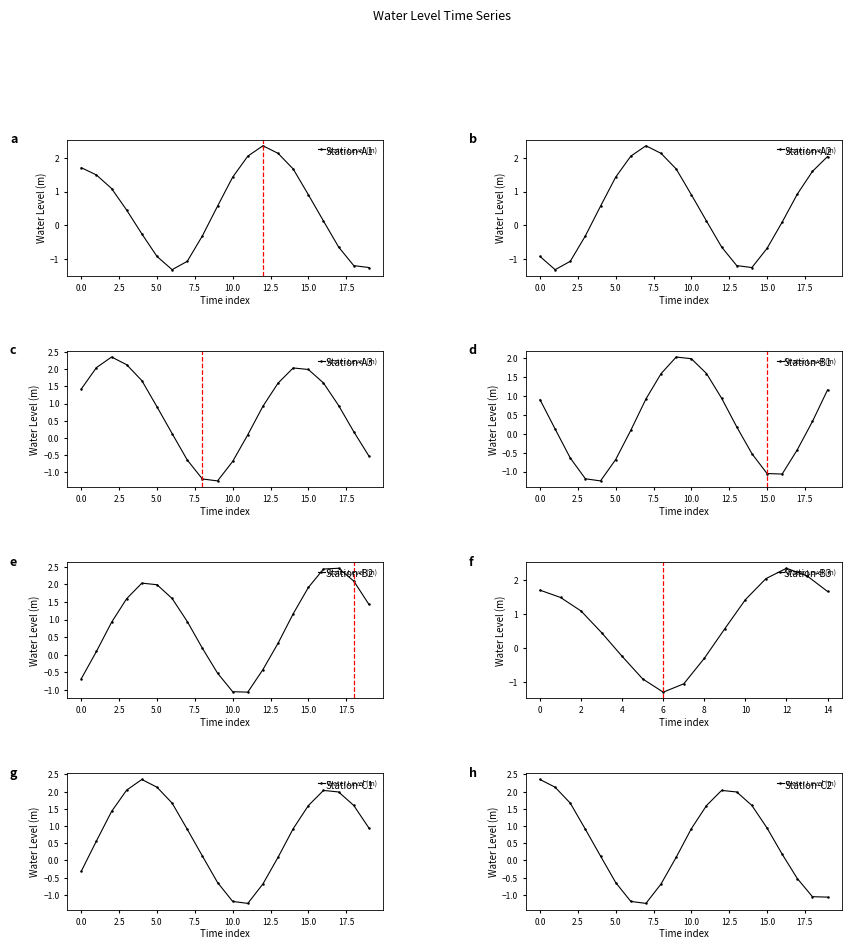

What is the average value?

0.5